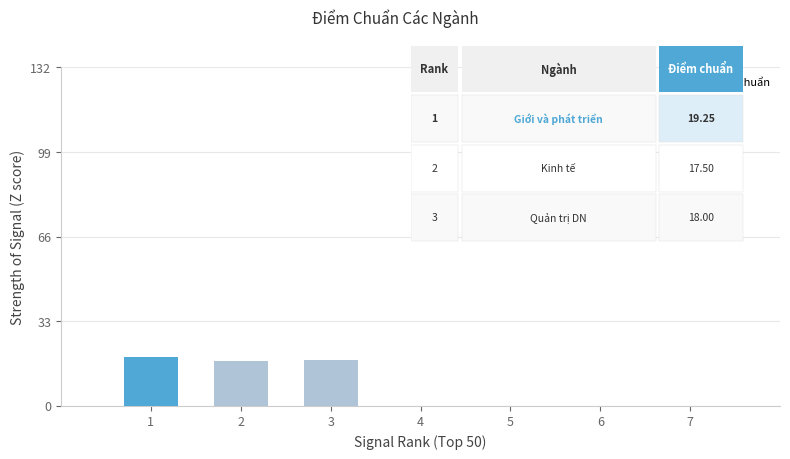

What value does the data have at 3?

18.0